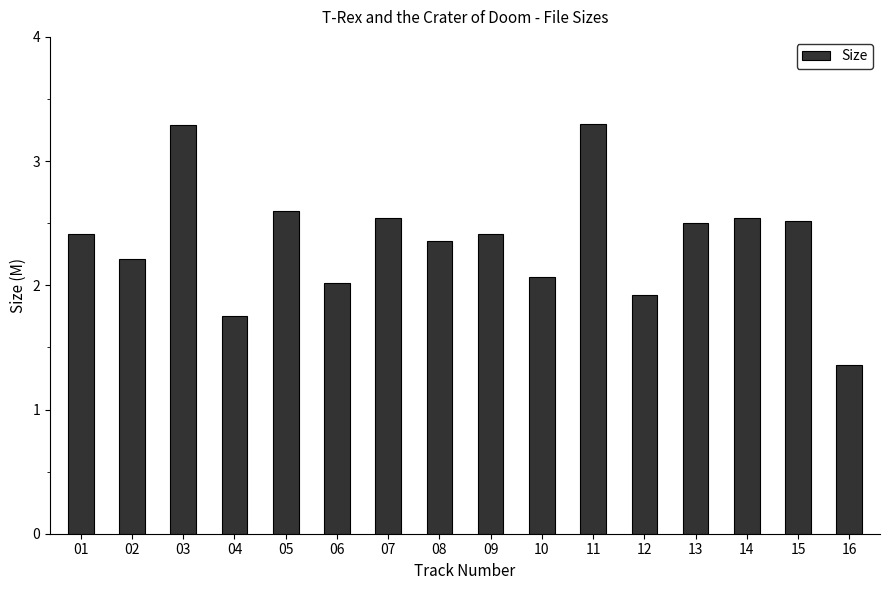

What is the change in value from 05 to 11?

+0.7